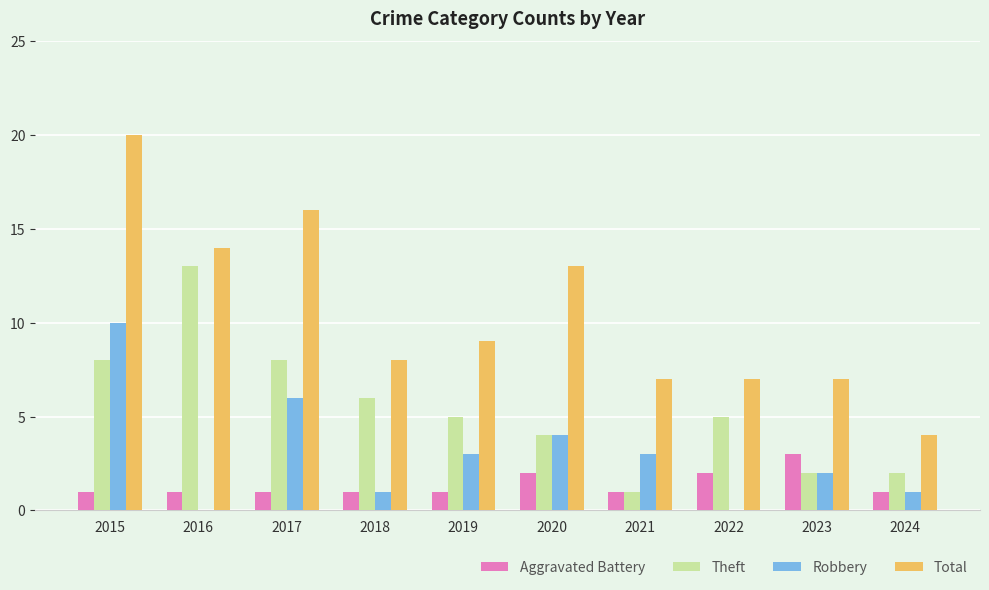

The Robbery series shows 4 at 2021. True or false?

False